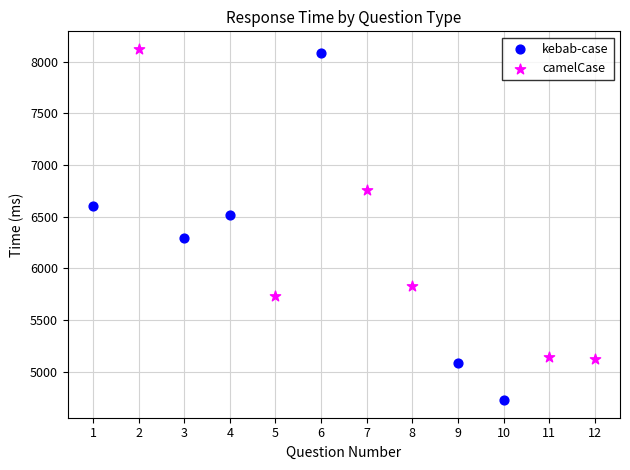

What are all the series names shown in the legend?

kebab-case, camelCase